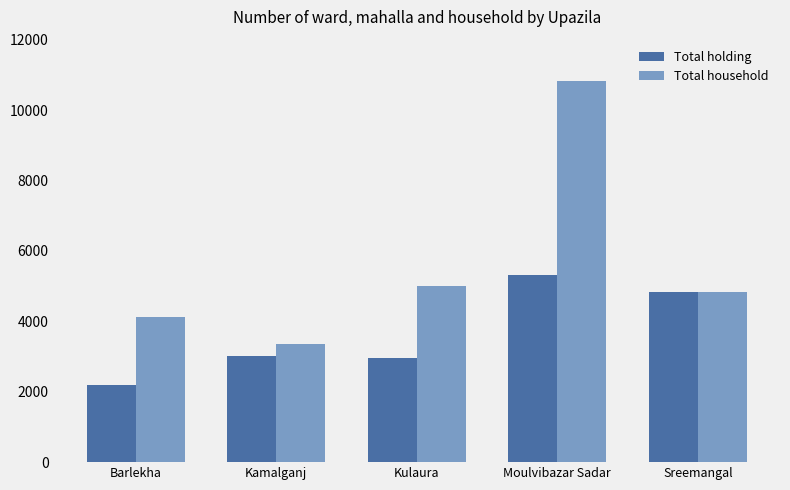

What is the value of the Total household bar at the 2nd from the left?

3364